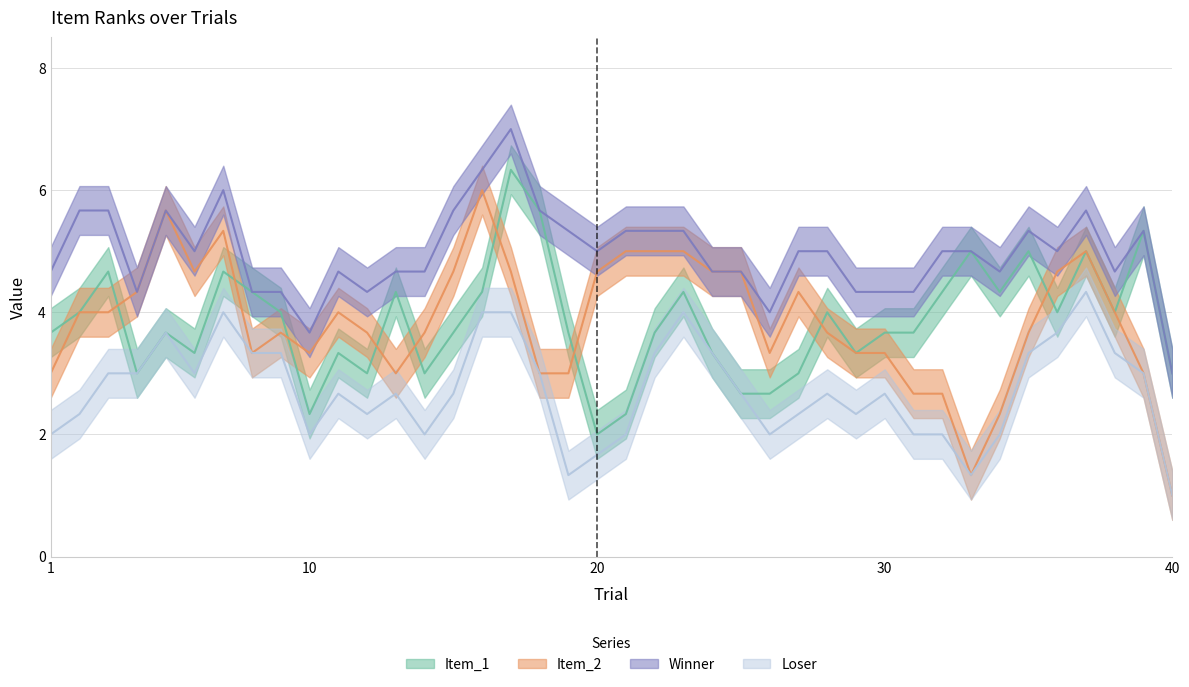

Where is Loser nearest to the value 3?

6